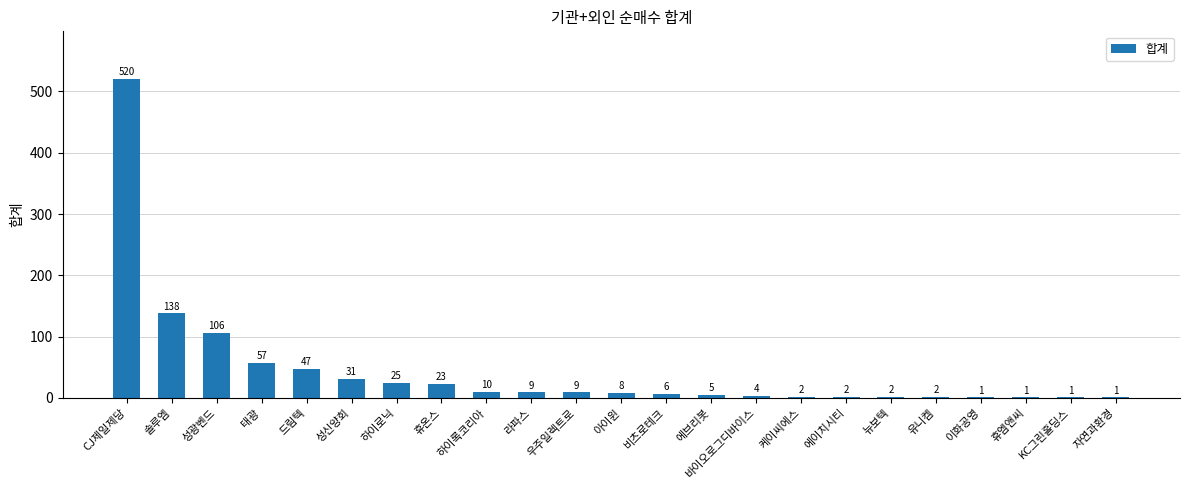

Is it true that the value at 하이로닉 is 25?

True